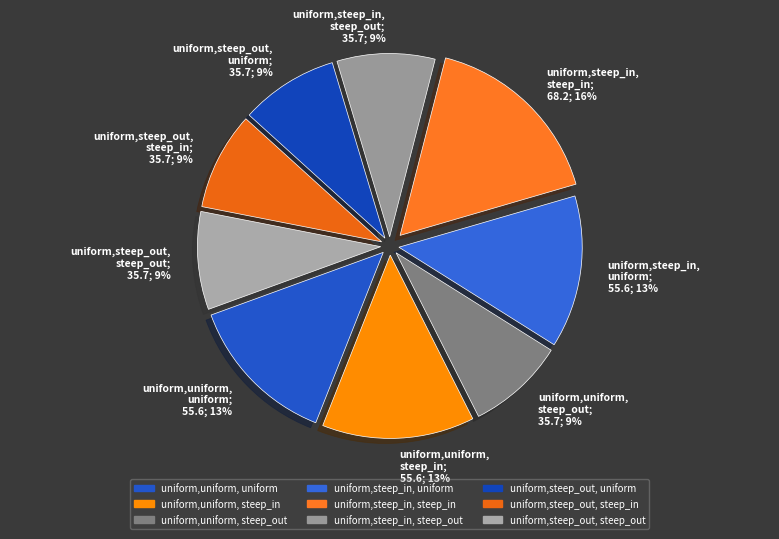

Count the number of slices in the pie.

9